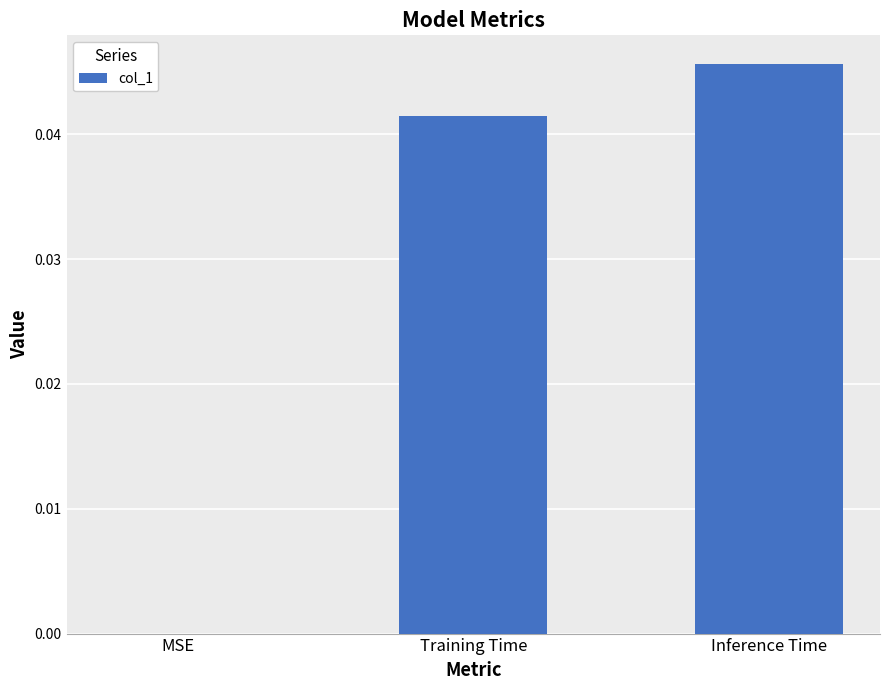

True or false: the data shows 0.0 at MSE.

True